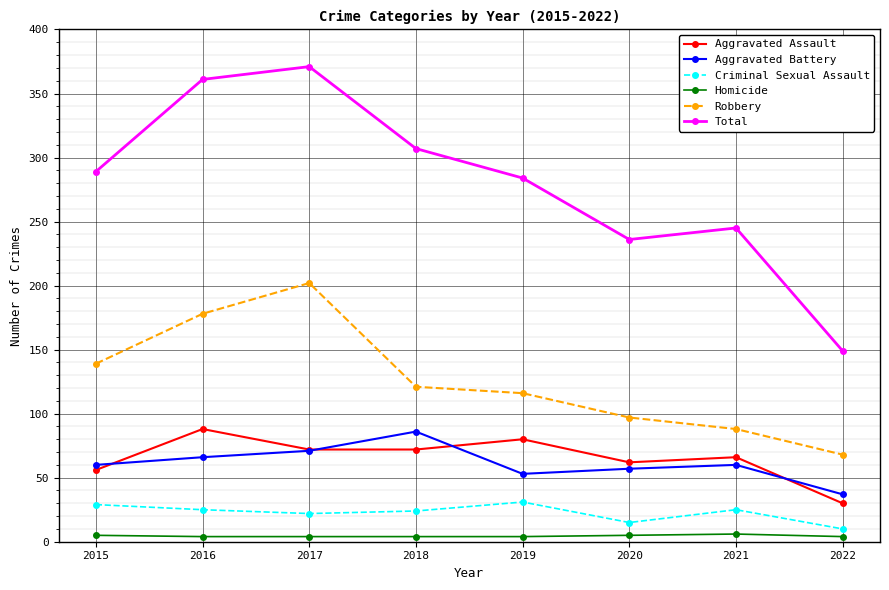

Where does the Aggravated Assault series first go above 72?

2016